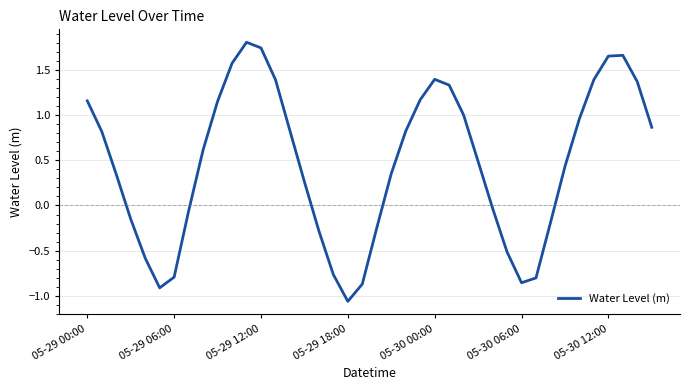

What is the greatest value displayed?

1.8